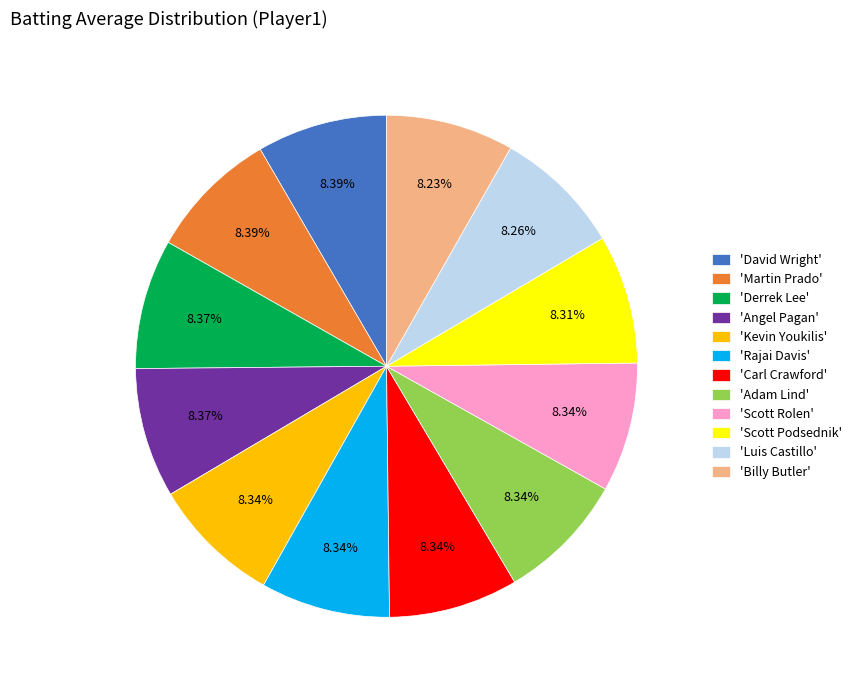

Does 'Angel Pagan' account for over 50% of the chart?

No